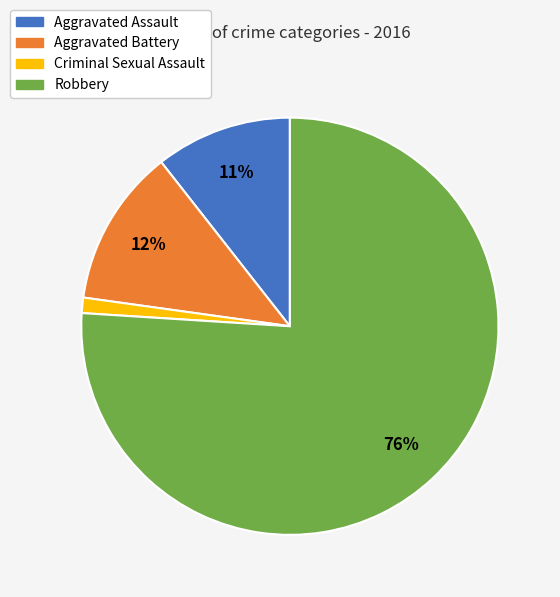

Between Robbery and Aggravated Assault, which is larger?

Robbery